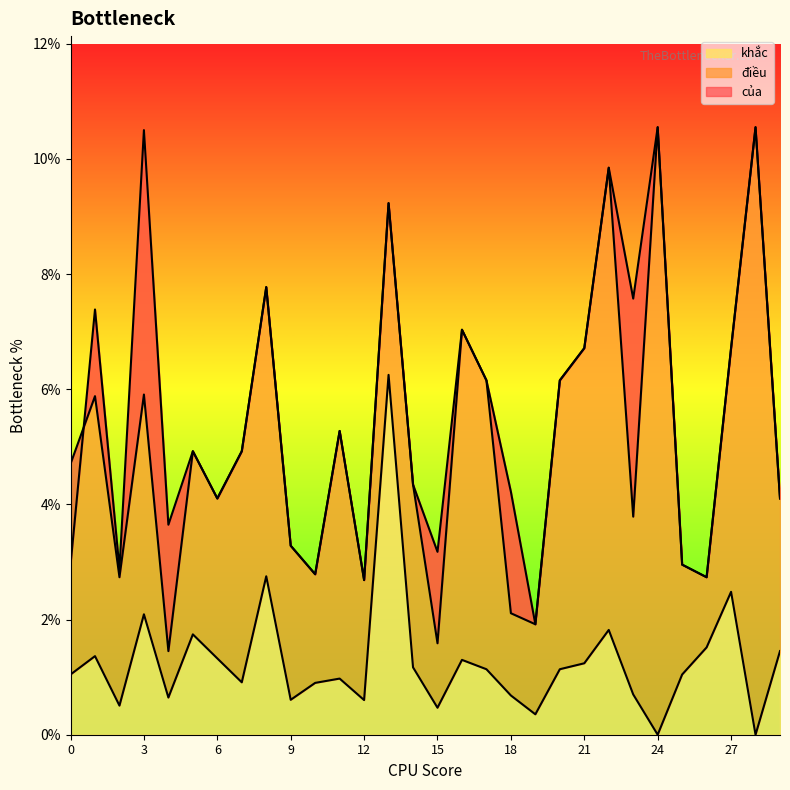

What is the maximum value for điều?

0.1